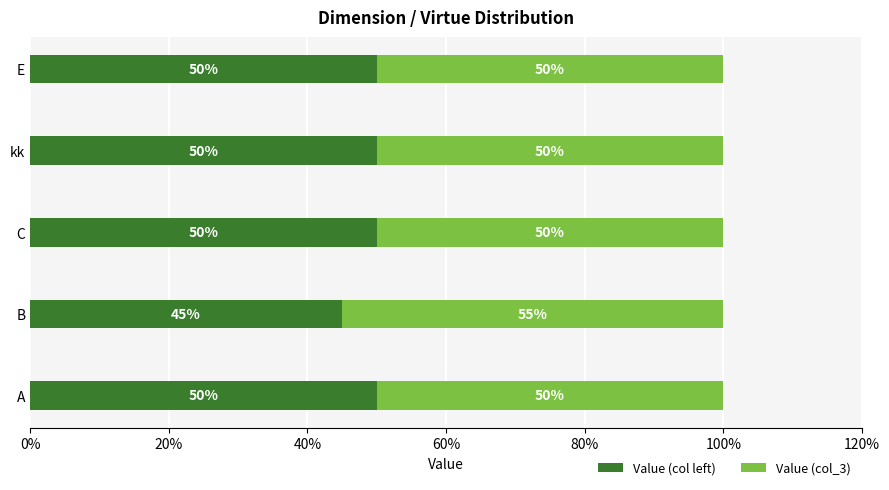

What is the total value across all series at kk?

100